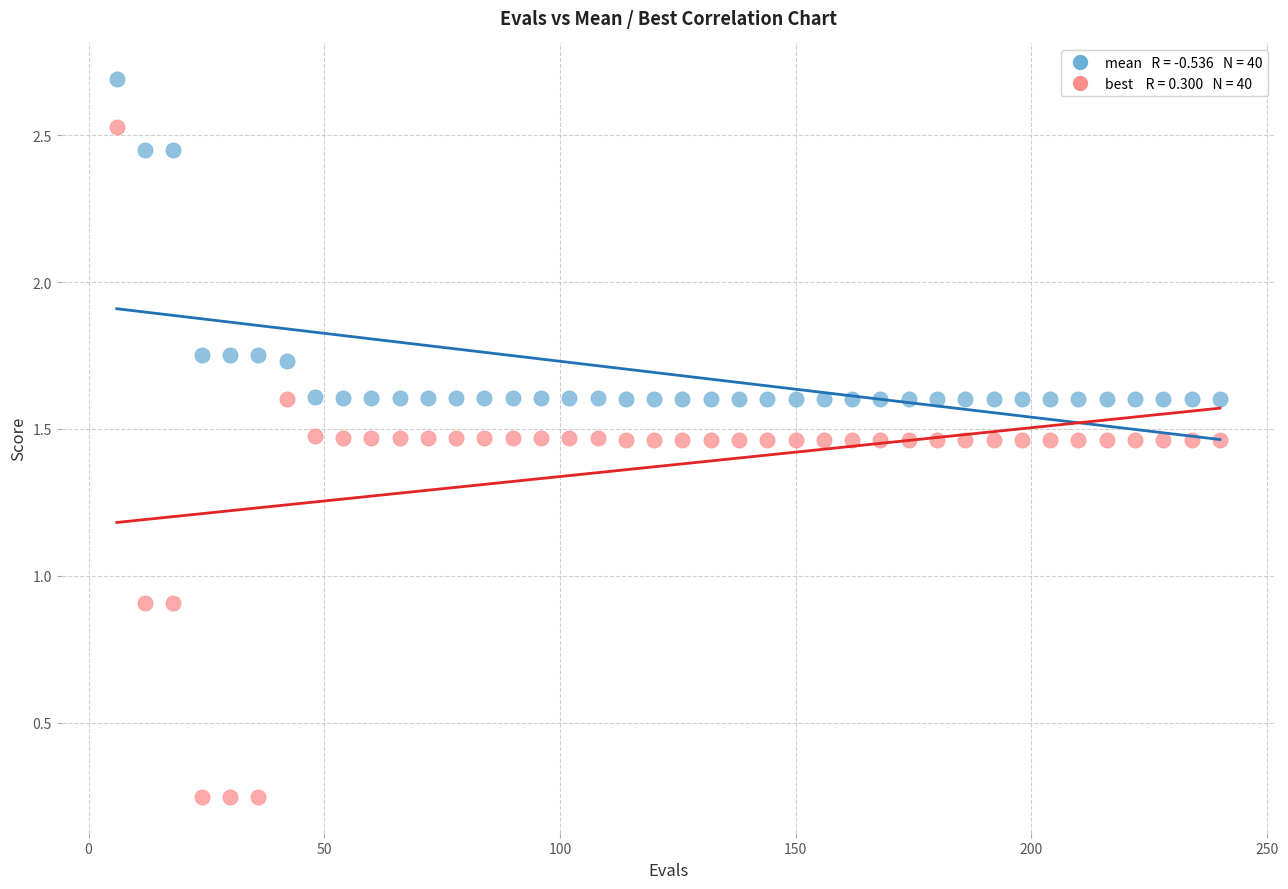

Across all data points, what is the range of Y values (max minus min)?

2.4